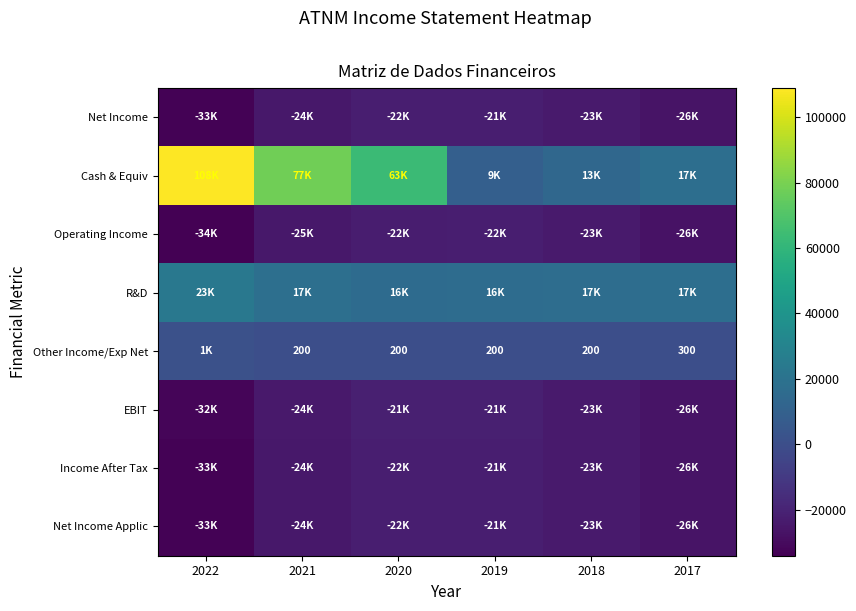

Is the value of Other Income/Exp Net at 2019 greater than the value of EBIT at 2019?

Yes